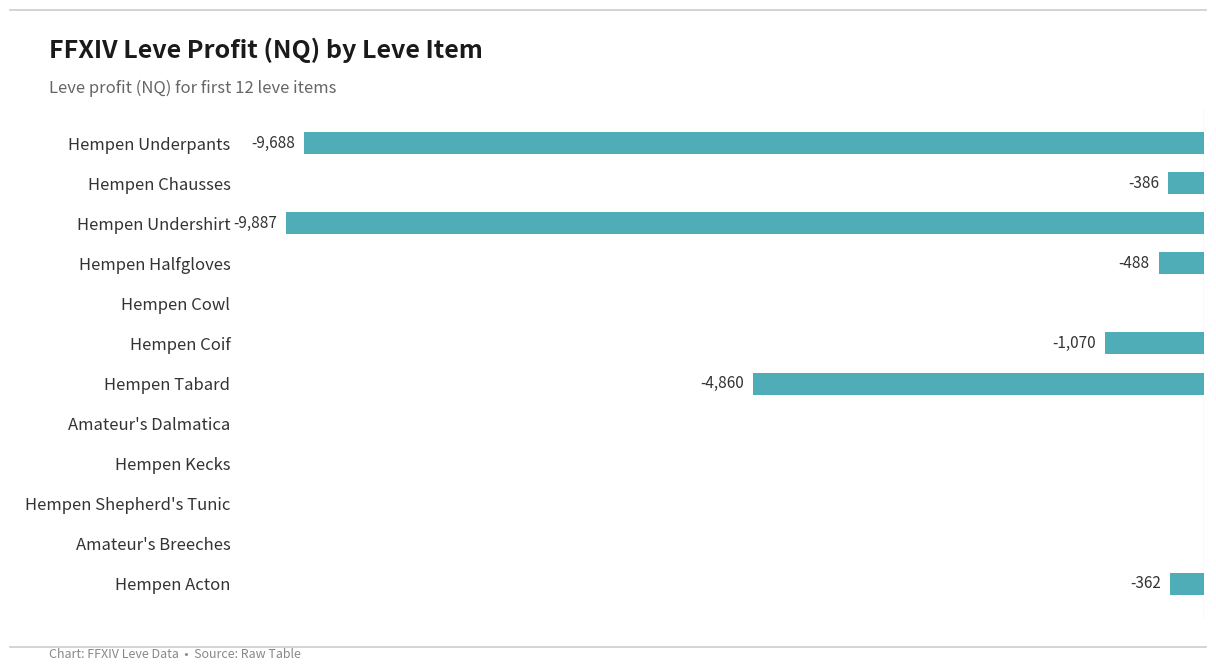

Where is the data nearest to the value -4943?

Hempen Tabard